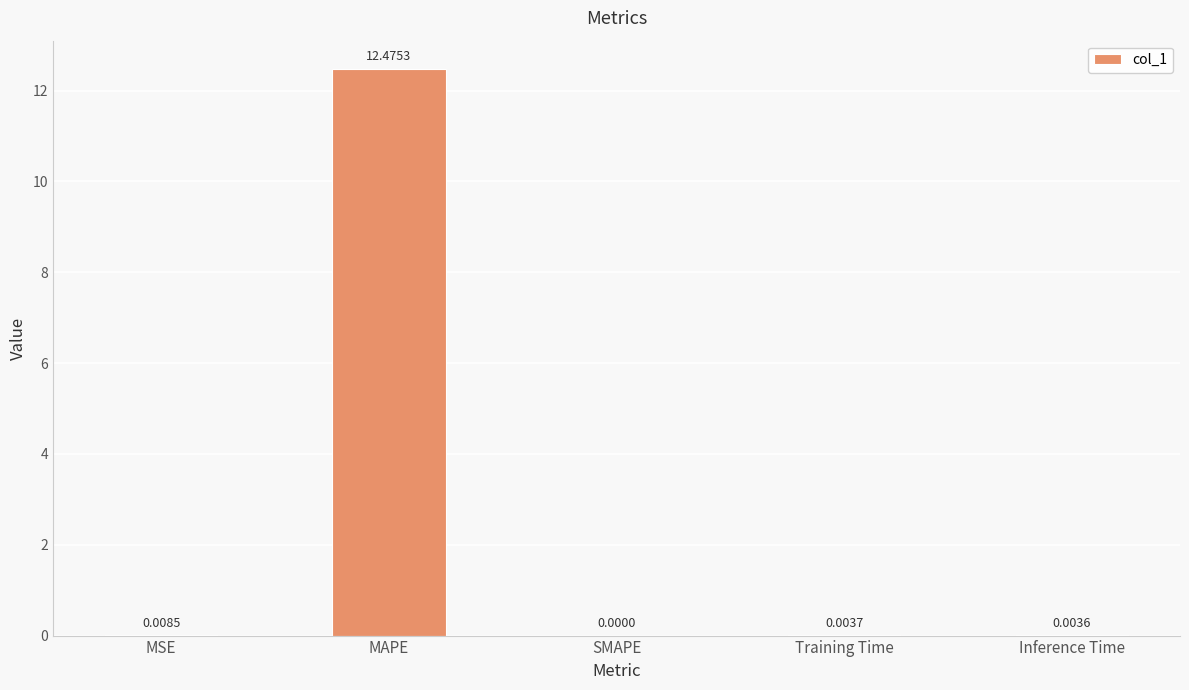

Between SMAPE and Inference Time, which is larger?

Inference Time